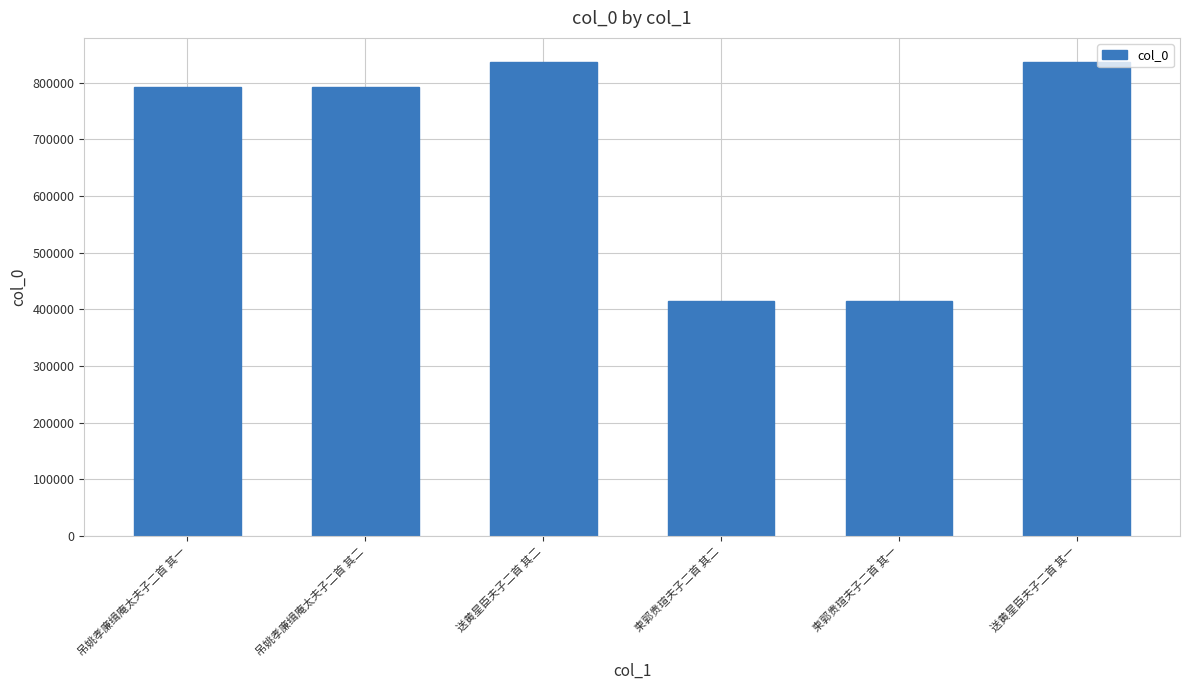

The value at 送黄星臣夫子二首 其二 is 430319. True or false?

False